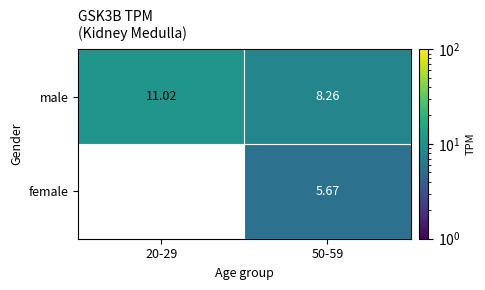

What is the spread (max minus min) of values at 50-59?

2.6